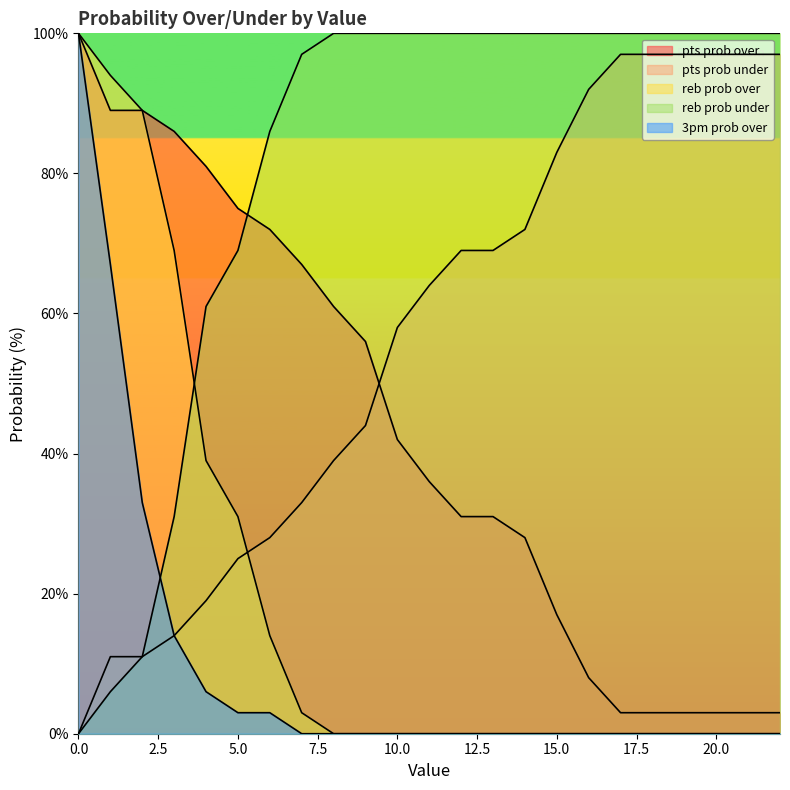

How many categories are shown in the chart?

23